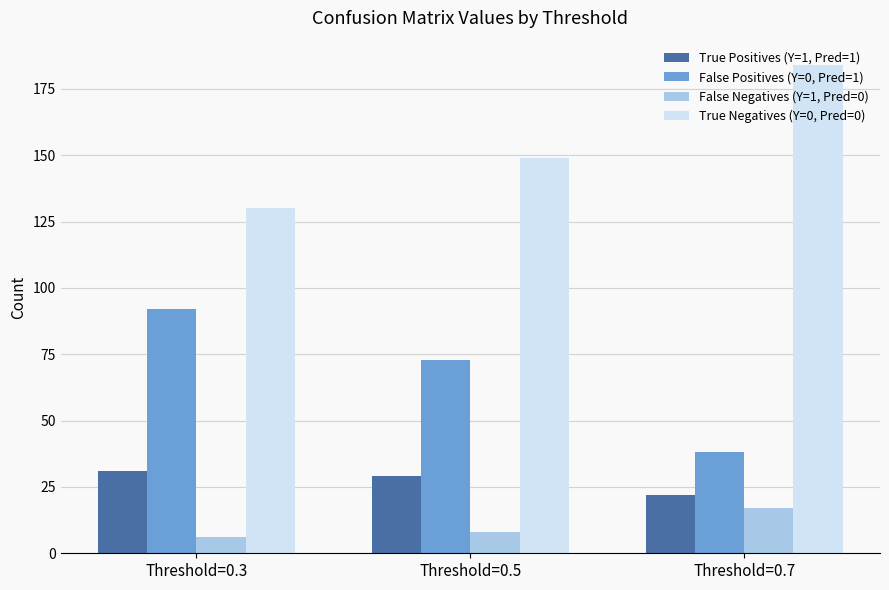

Is the value of False Negatives (Y=1, Pred=0) at Threshold=0.7 greater than the value of True Negatives (Y=0, Pred=0) at Threshold=0.3?

No